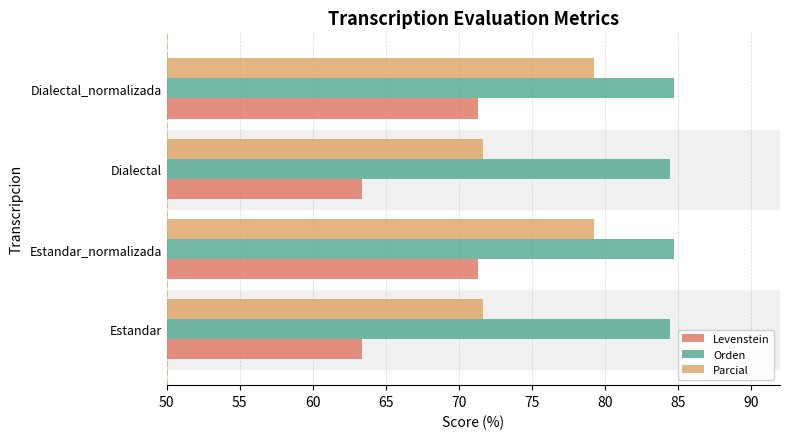

Which series has the largest total across all categories?

Orden